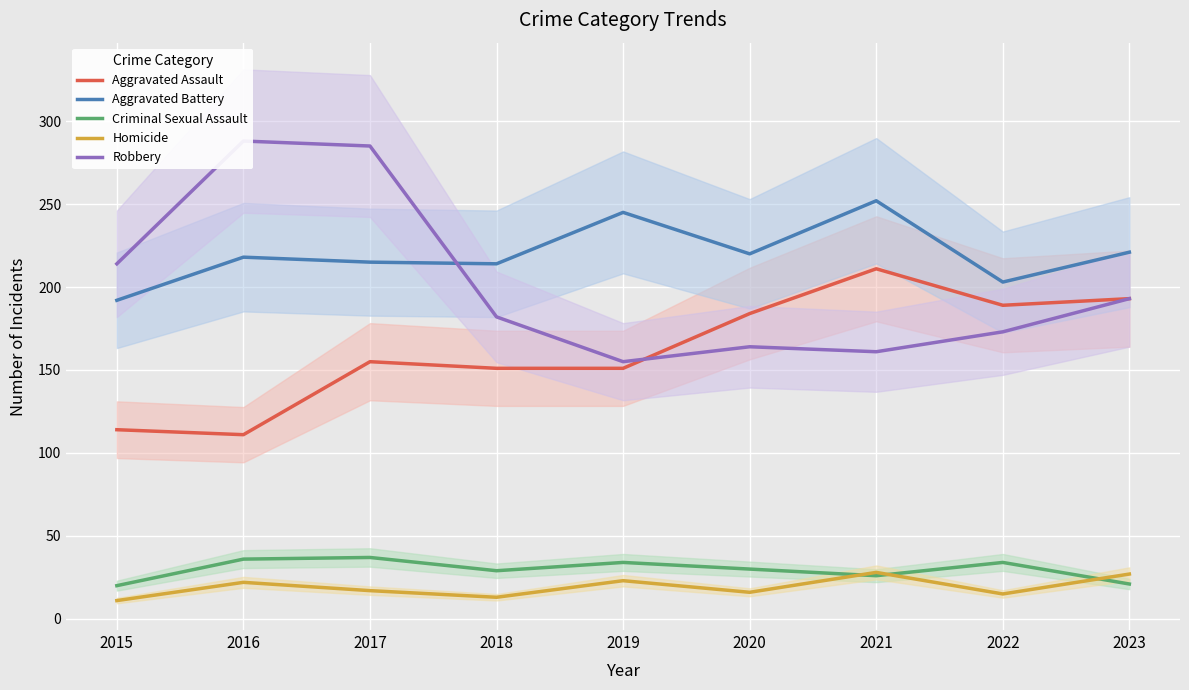

After their last crossing, which series has the higher values: Robbery or Aggravated Battery?

Aggravated Battery